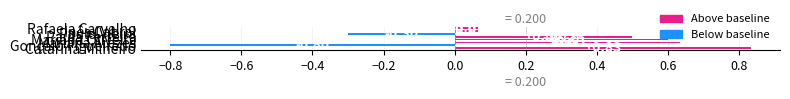

What is the difference between the maximum and minimum values?

1.6